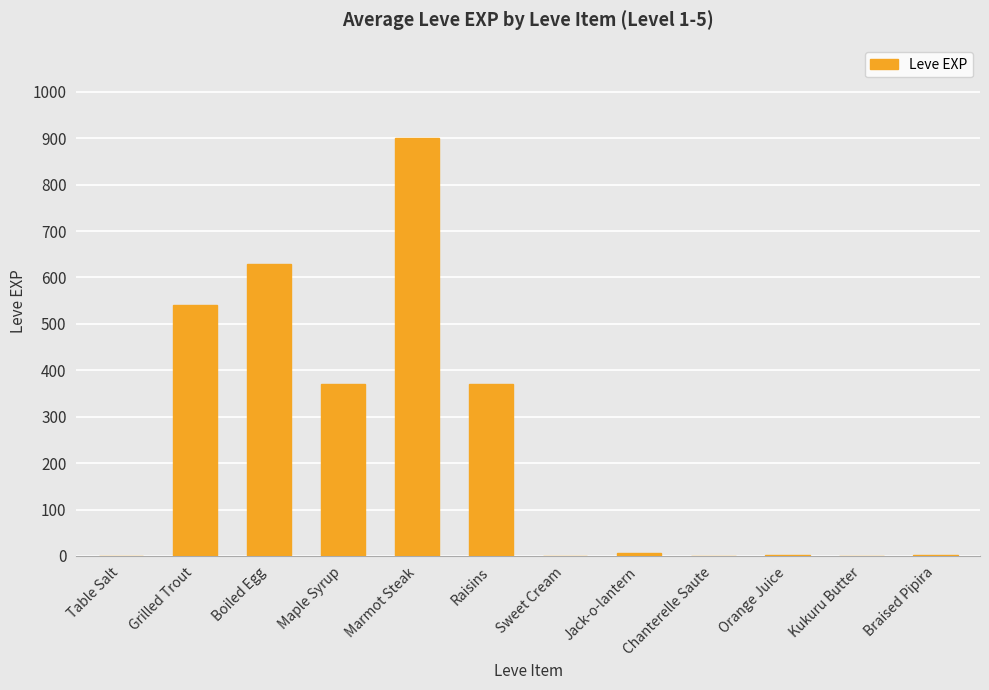

Which label corresponds to the largest value in the chart?

Marmot Steak